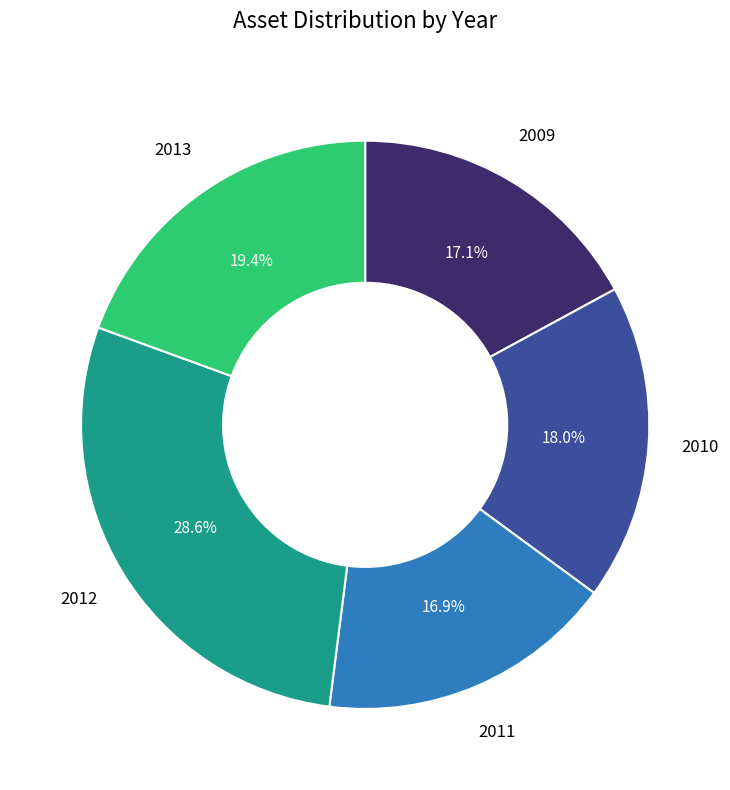

Is there a majority slice in this chart?

No